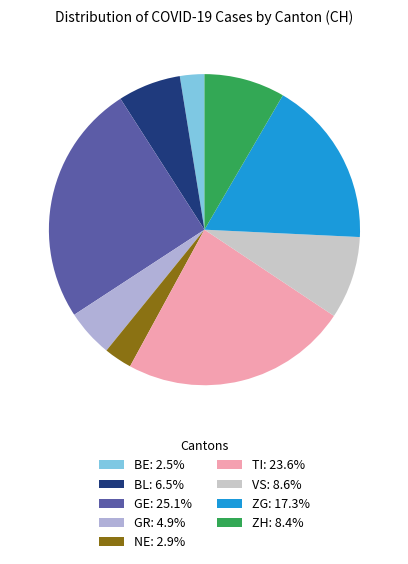

How many slices are in this pie chart?

9